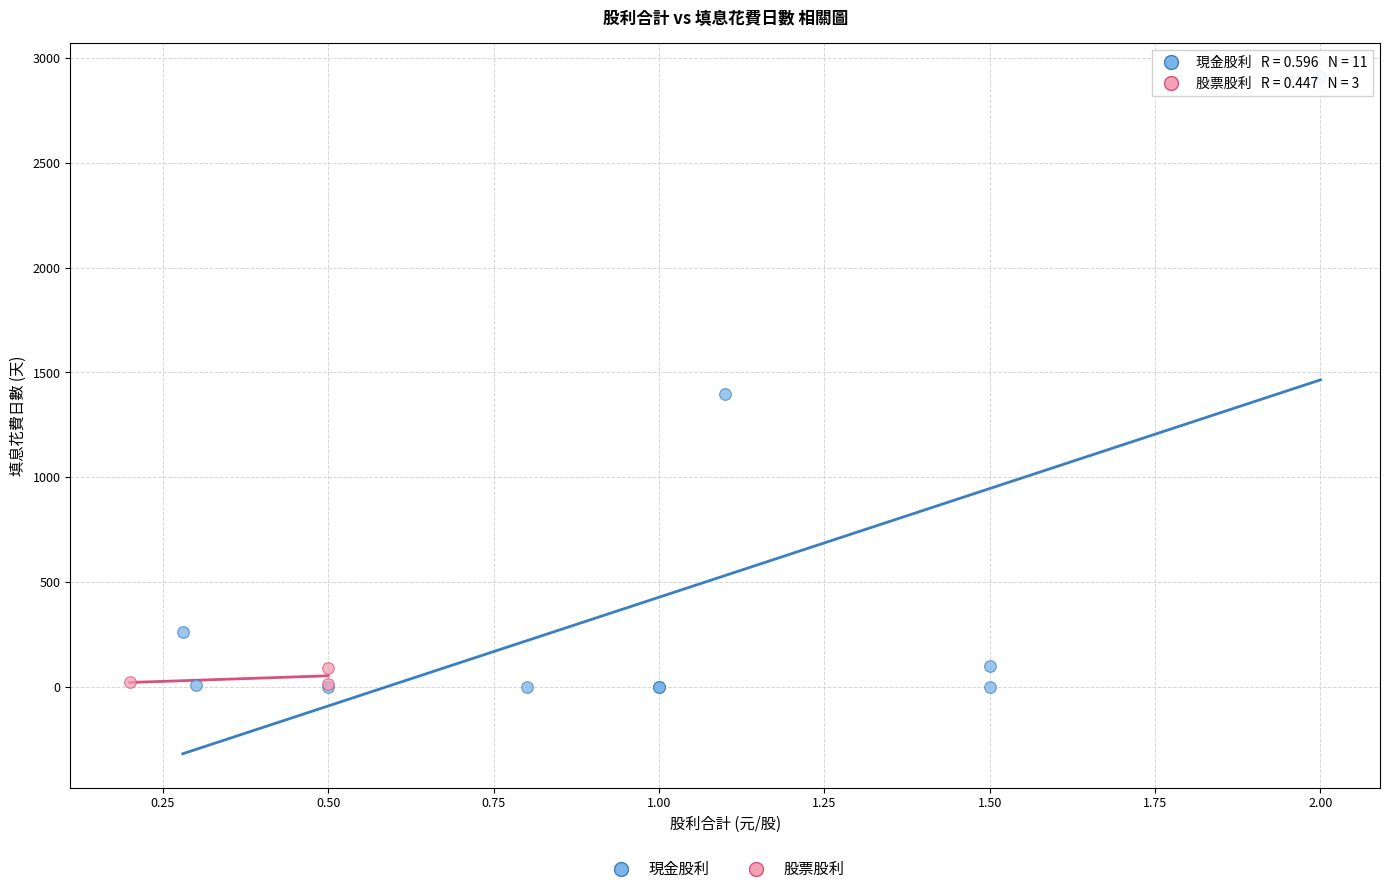

Which series contains the highest Y value?

現金股利